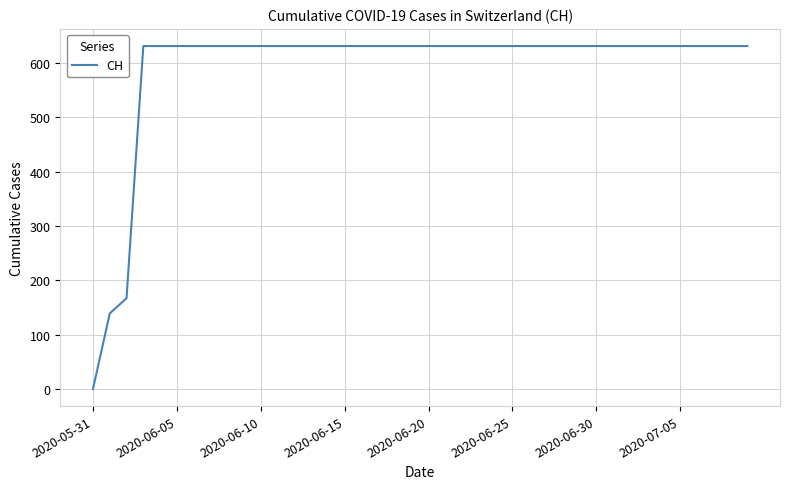

What is the greatest value displayed?

631